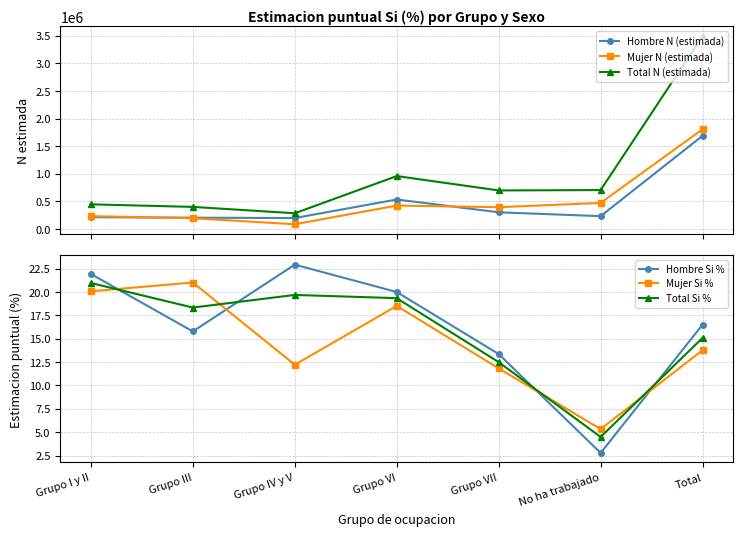

Where does the Mujer N (estimada) series first go above 395553?

Grupo VI